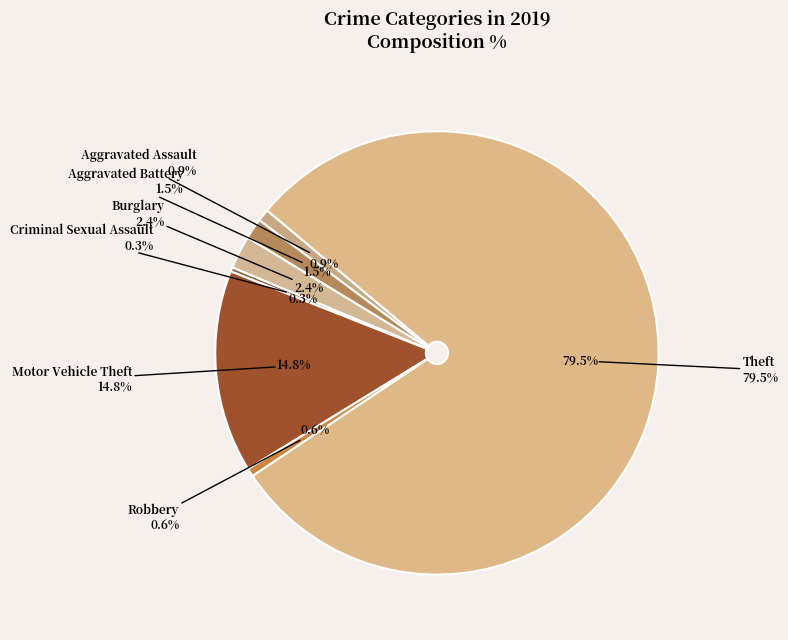

To the nearest percent, what is the combined percentage of Theft and Burglary?

82%